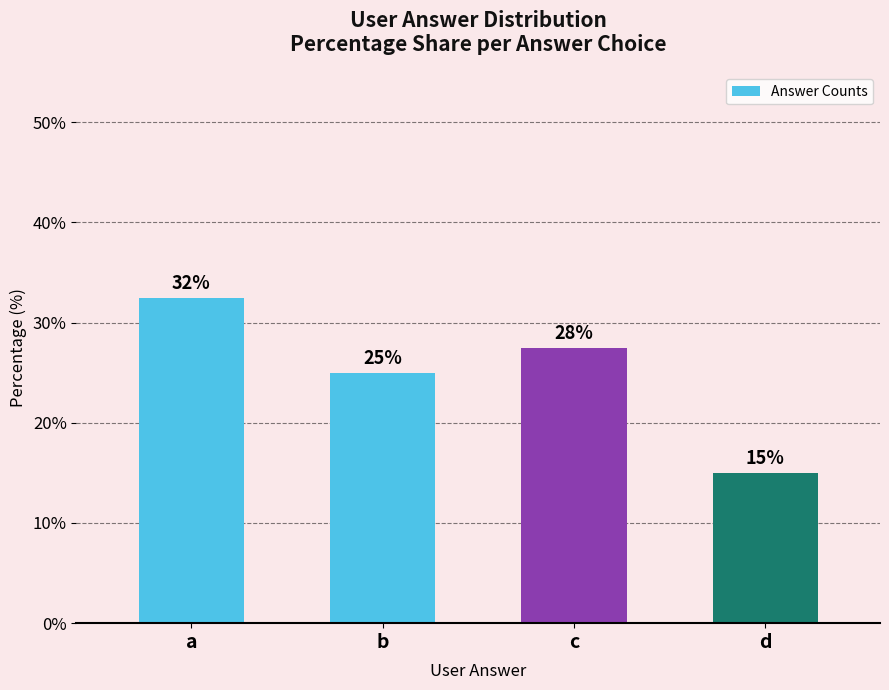

Between d and b, which is larger?

b